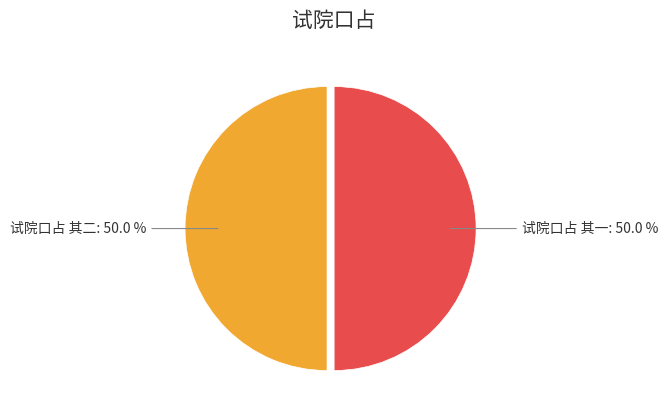

Approximately how many times larger is the value at 试院口占 其二: 50.0 % compared to 试院口占 其一: 50.0 %?

1.0